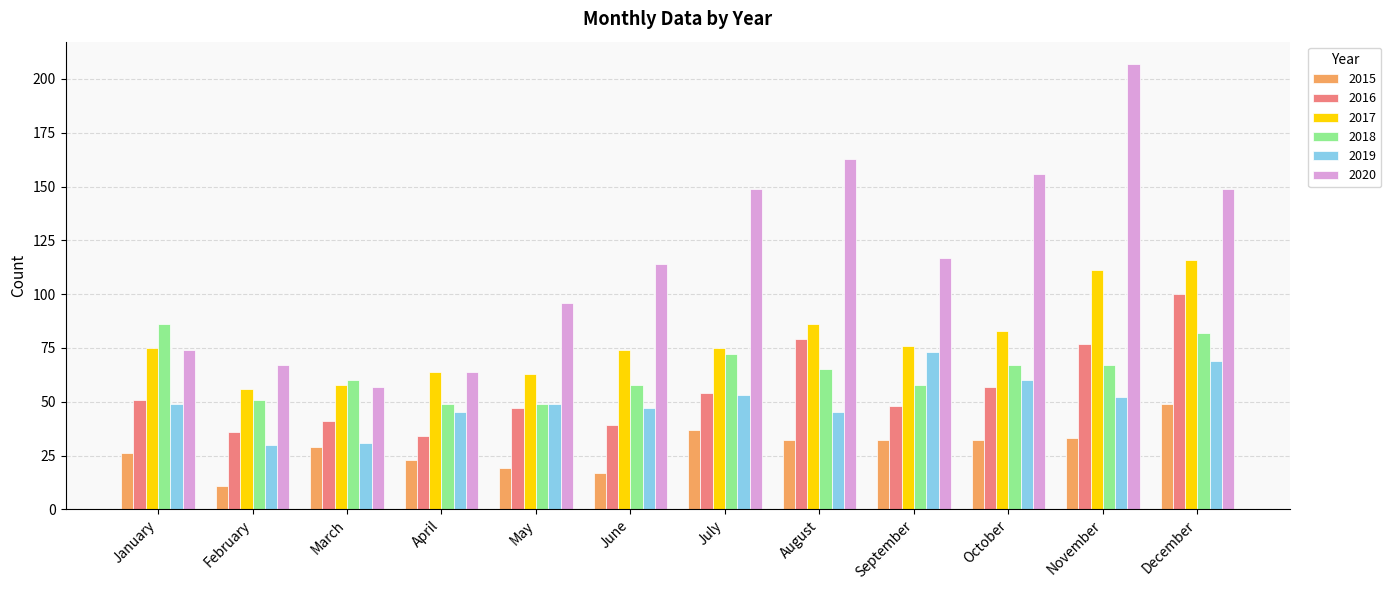

Reading right to left, what are all the values shown in this chart?

2015: 49	33	32	32	32	37	17	19	23	29	11	26
2016: 100	77	57	48	79	54	39	47	34	41	36	51
2017: 116	111	83	76	86	75	74	63	64	58	56	75
2018: 82	67	67	58	65	72	58	49	49	60	51	86
2019: 69	52	60	73	45	53	47	49	45	31	30	49
2020: 149	207	156	117	163	149	114	96	64	57	67	74